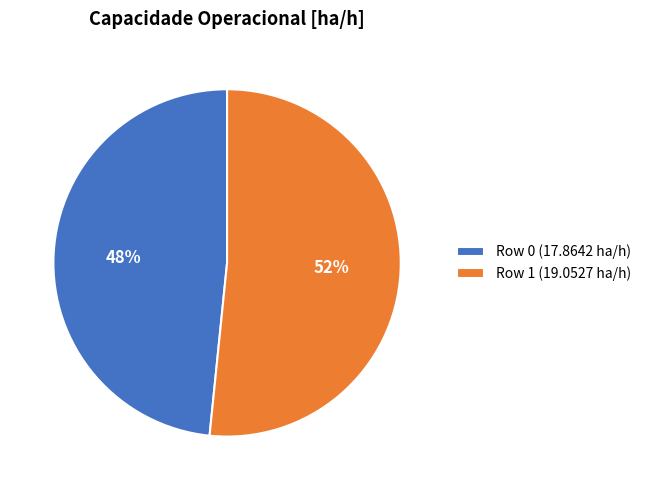

To the nearest percent, what is the combined percentage of Row 1 (19.0527 ha/h) and Row 0 (17.8642 ha/h)?

100%